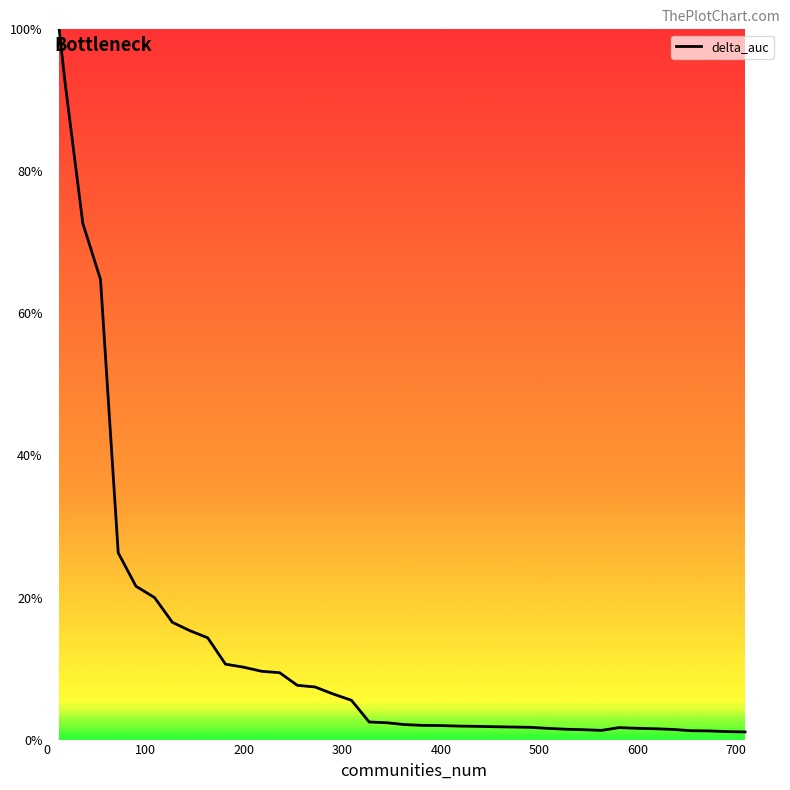

What is the difference between the maximum and minimum values?

98.9